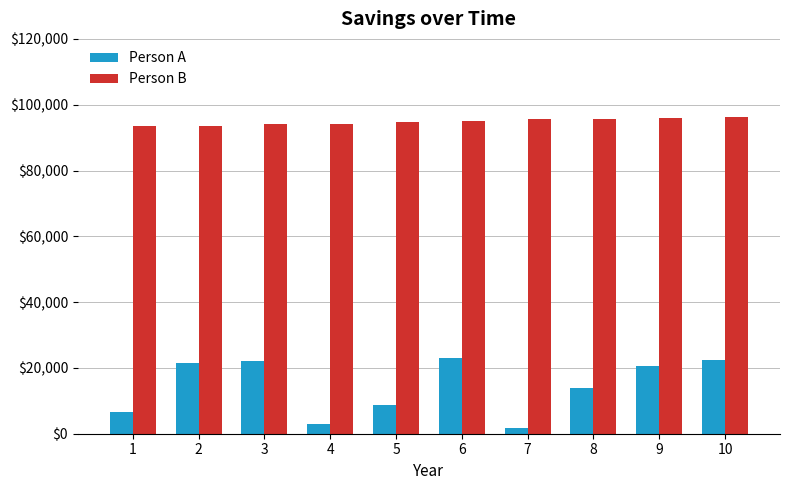

What is the value of the Person B bar at the 10th from the left?

96288.4